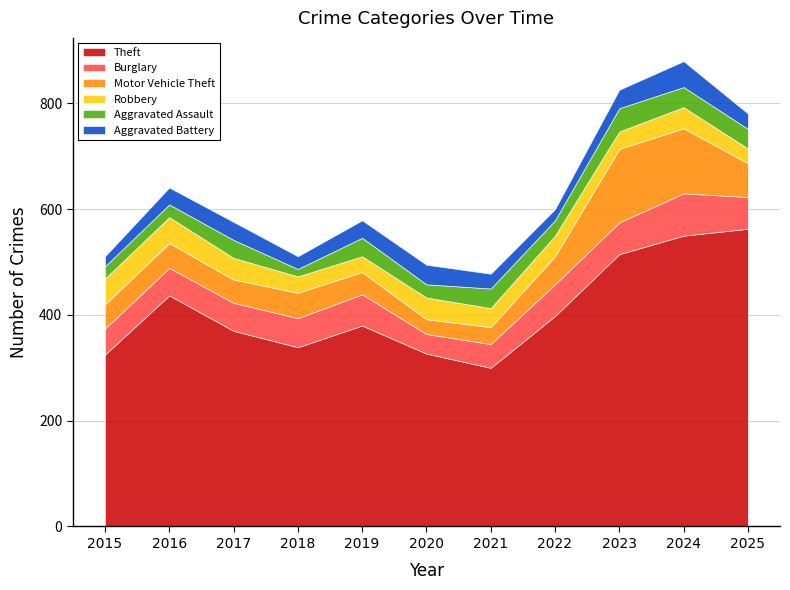

At which label does Burglary first exceed 55?

2019